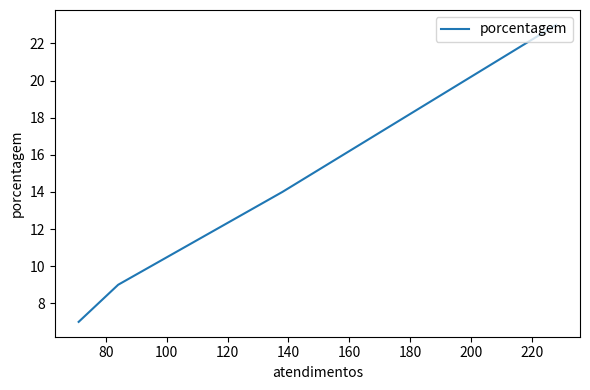

What is the maximum value shown in the chart?

23